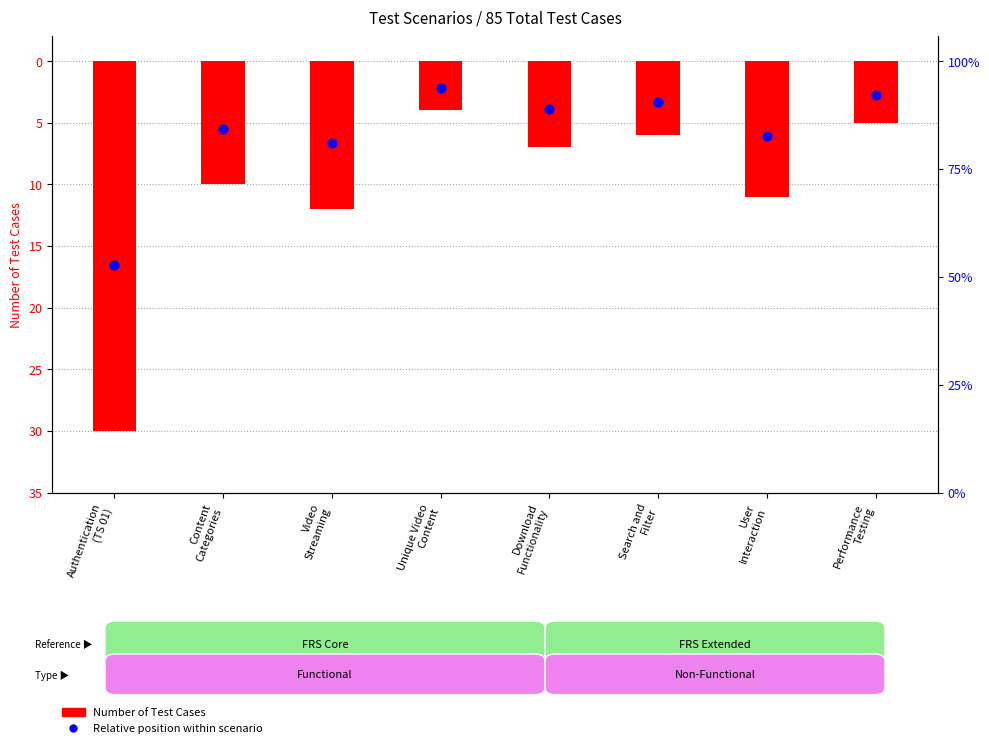

At how many categories does at least one series exceed -15?

7